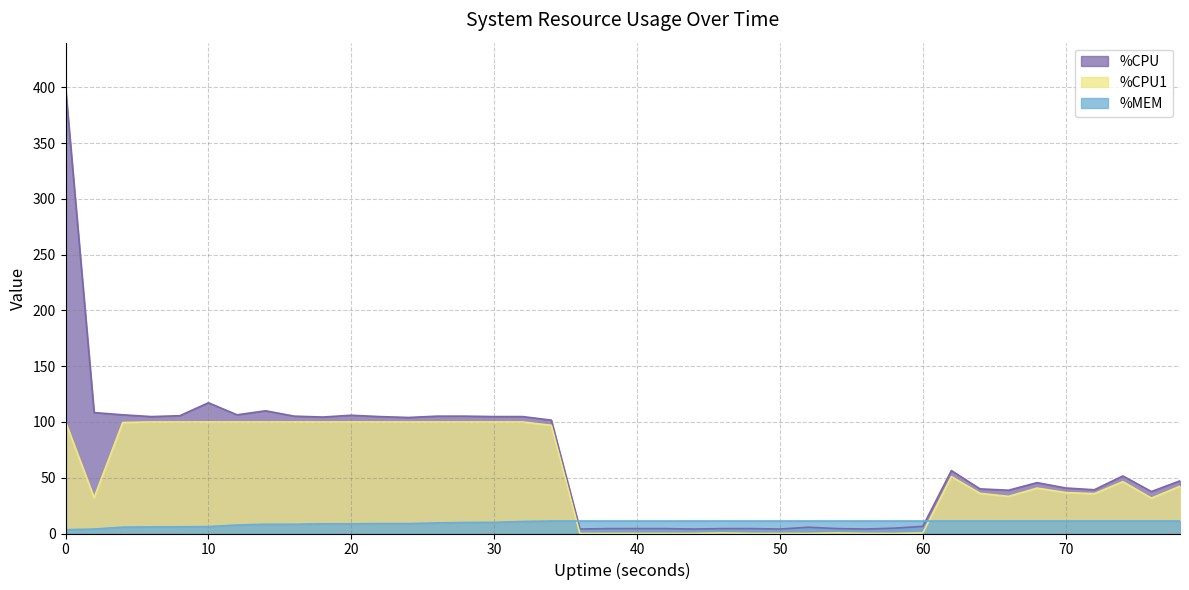

What is the sum of all %CPU1 values?

2084.1